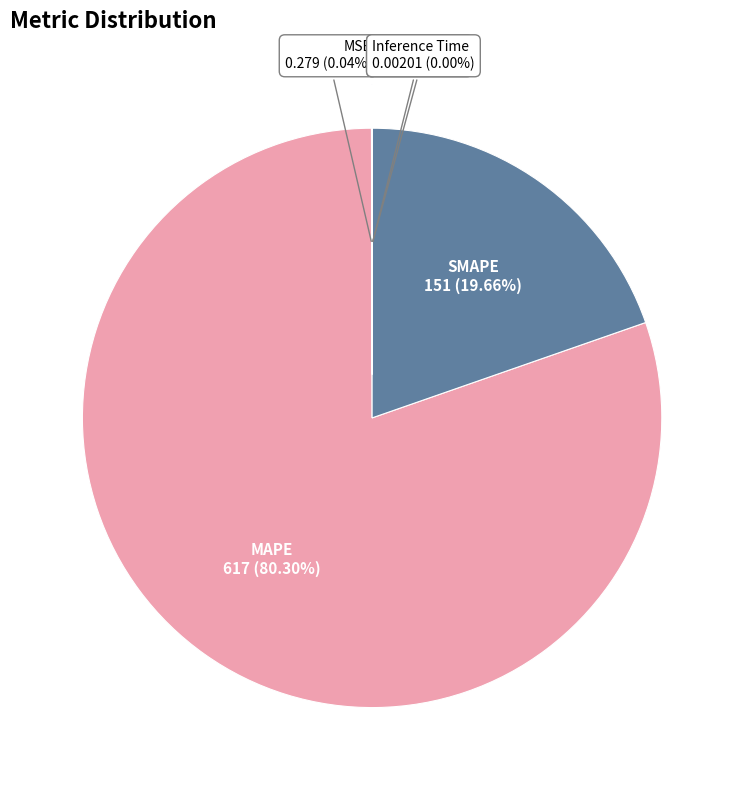

Count the number of slices in the pie.

5